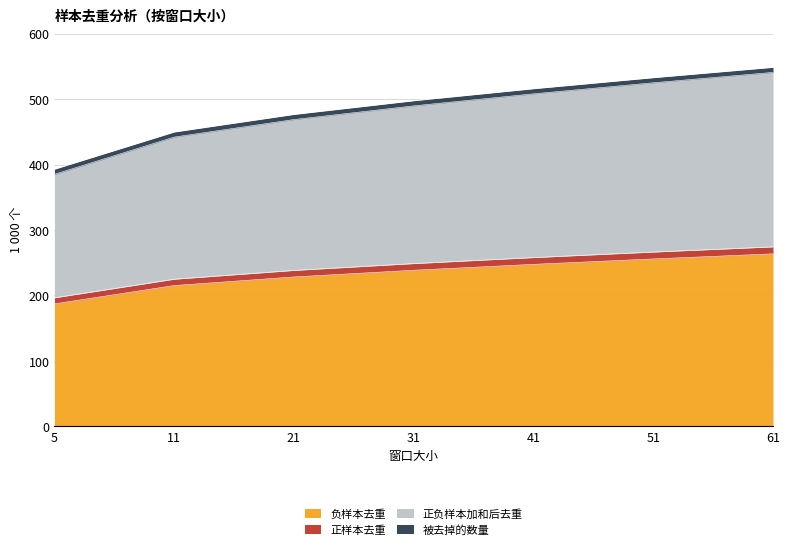

Which series has the largest range (max minus min)?

正负样本加和后去重